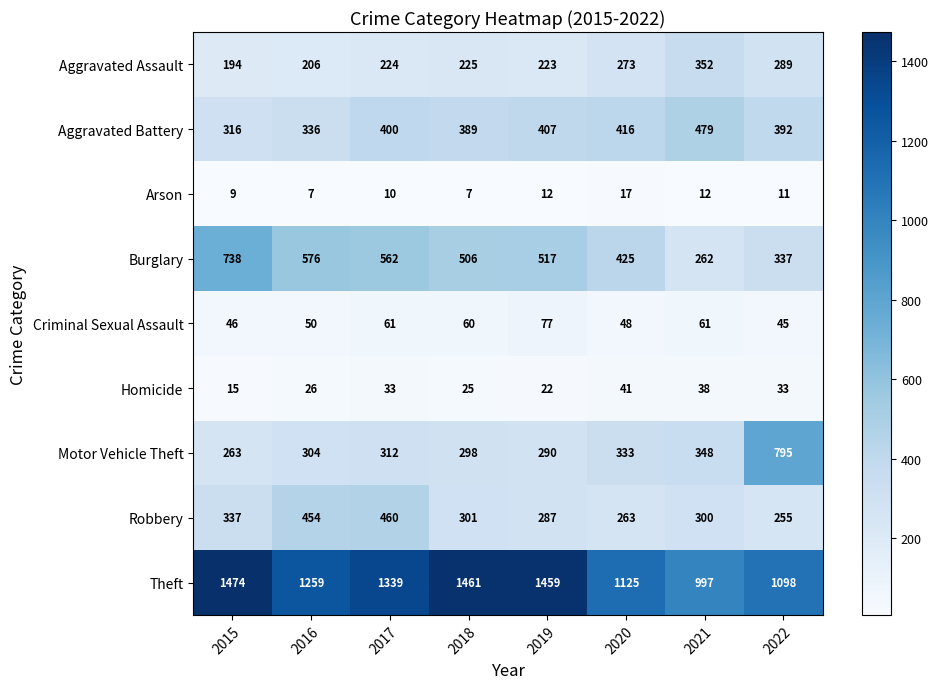

The Homicide series shows 22 at 2015. True or false?

False